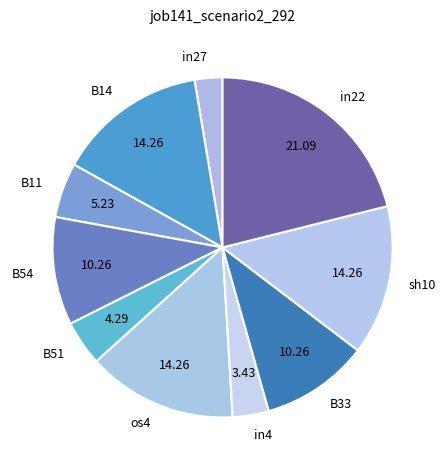

How many slices are in this pie chart?

10